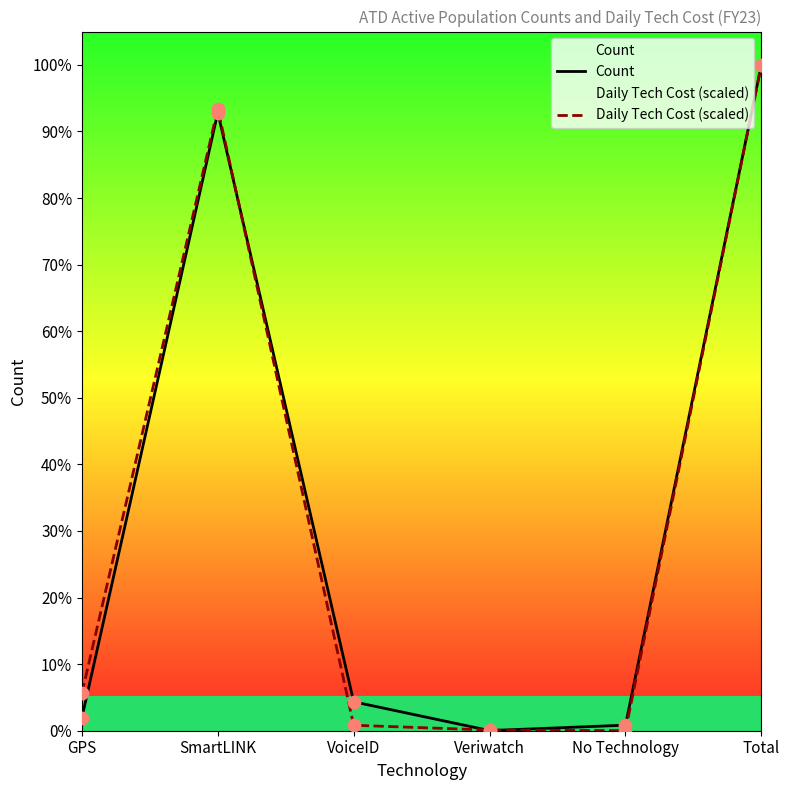

Which series has the largest Y range (max minus min)?

Daily Tech Cost (scaled)